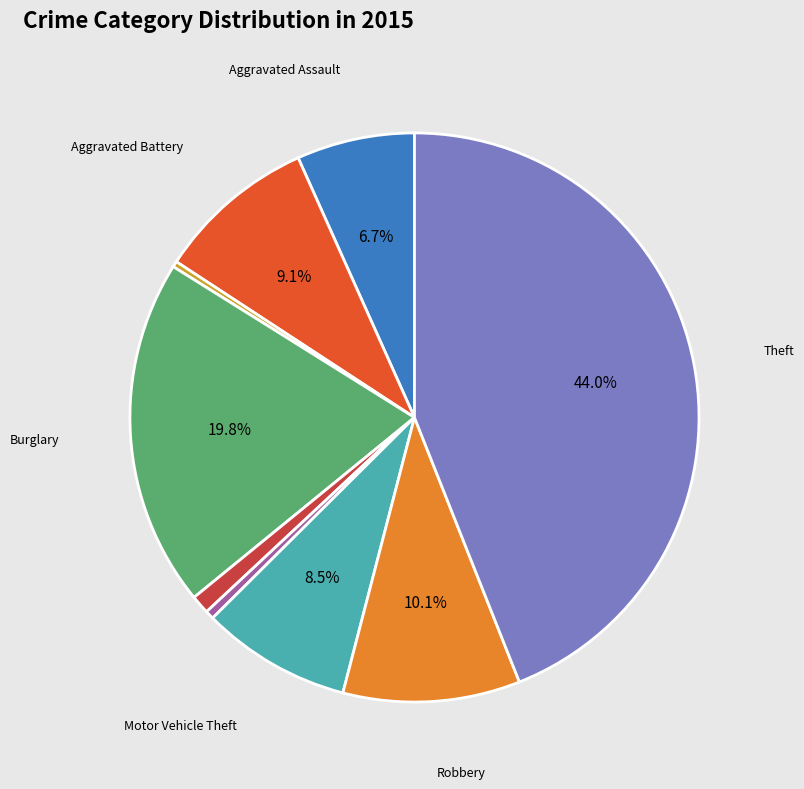

Is there any slice that represents more than half of the pie?

No